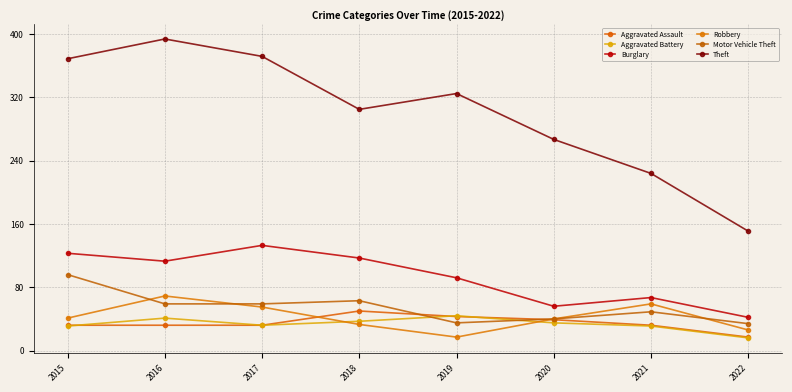

Rank the categories by Theft value from highest to lowest.

2016, 2017, 2015, 2019, 2018, 2020, 2021, 2022